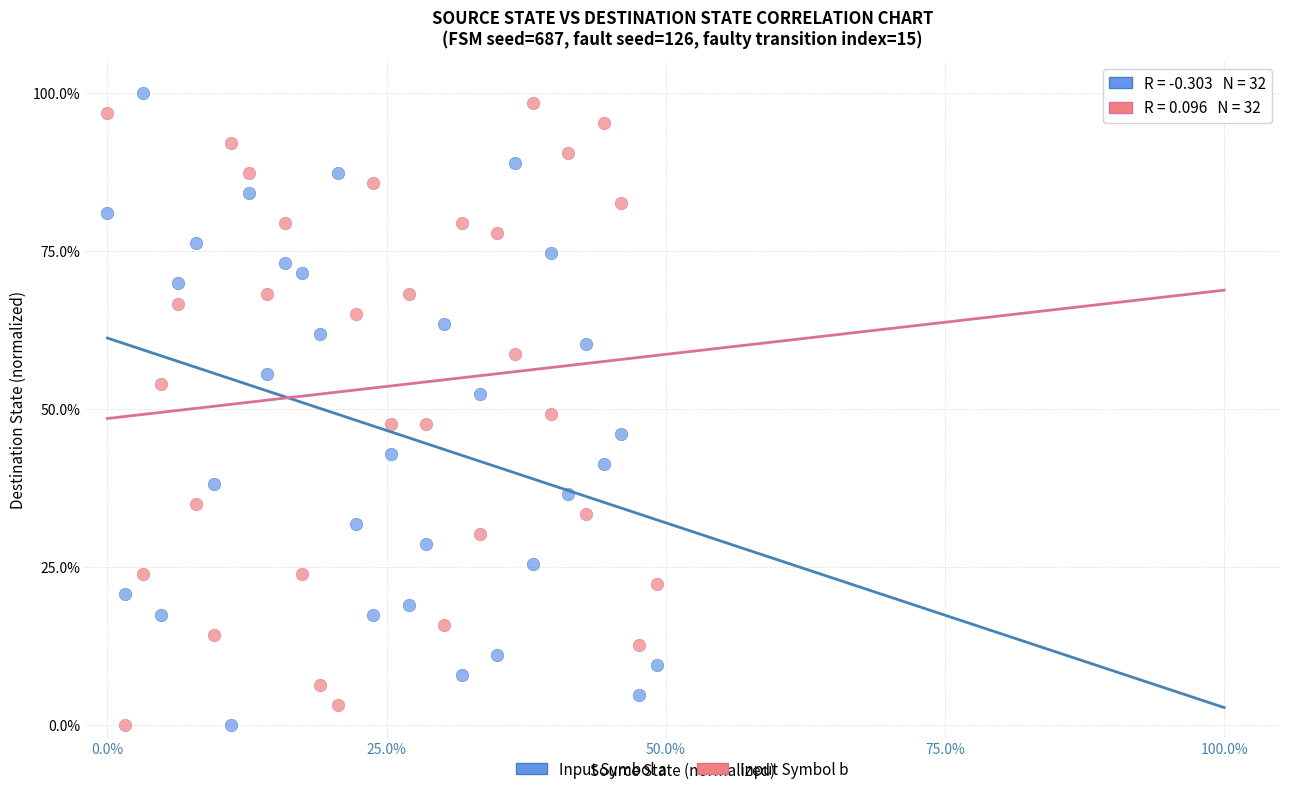

What are all the series names shown in the legend?

Input Symbol a, Input Symbol b